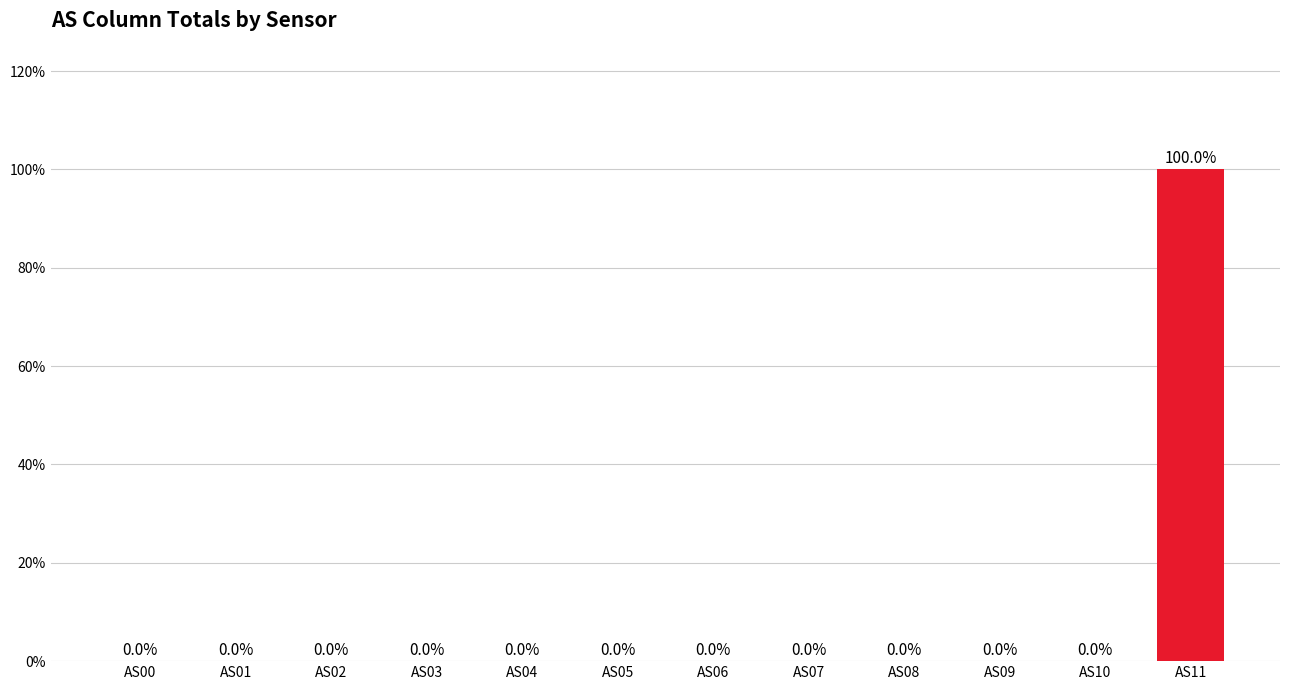

What is the change in value from AS00 to AS11?

+100